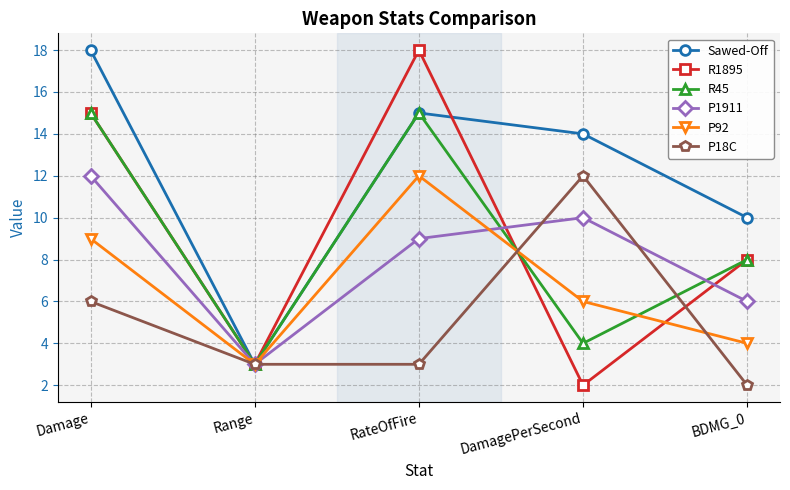

The Sawed-Off series shows 4 at BDMG_0. True or false?

False